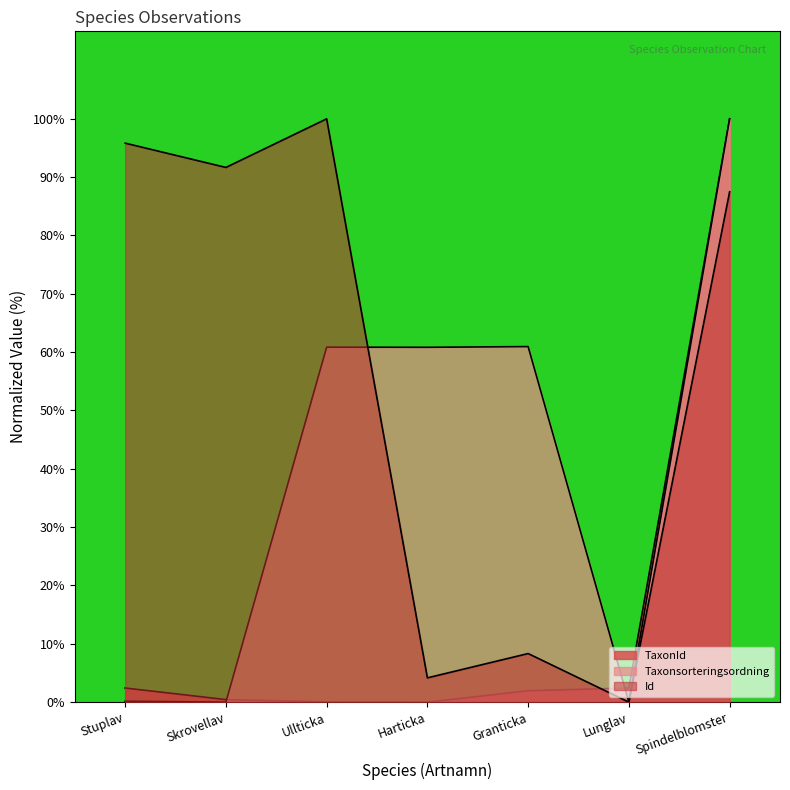

List the series in order of their peak value, lowest first.

TaxonId, Taxonsorteringsordning, Id